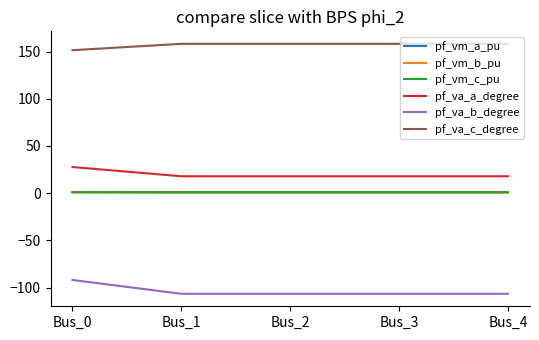

The value of pf_va_b_degree at Bus_2 is -106.5. True or false?

True